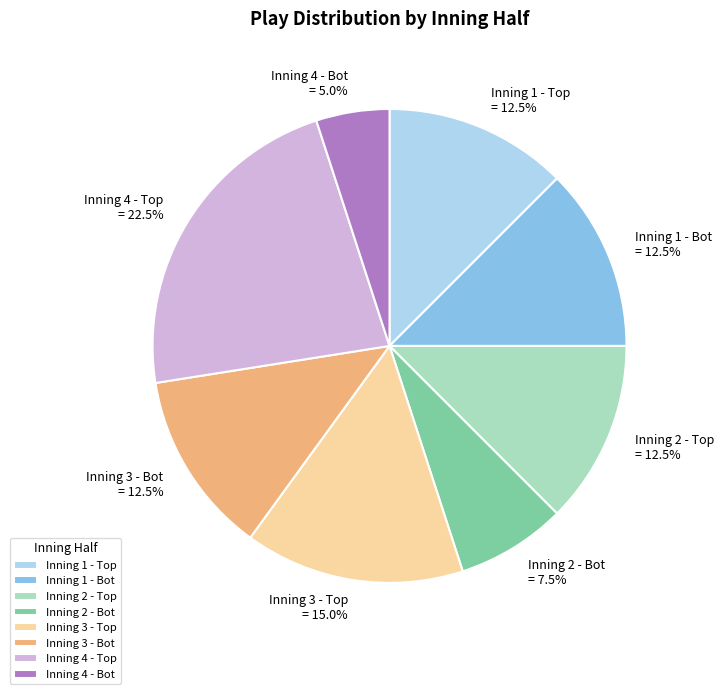

To the nearest percent, what is the average slice percentage?

12%